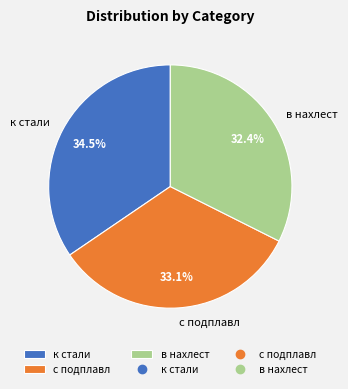

Approximately how many times larger is the value at к стали compared to с подплавл?

1.0